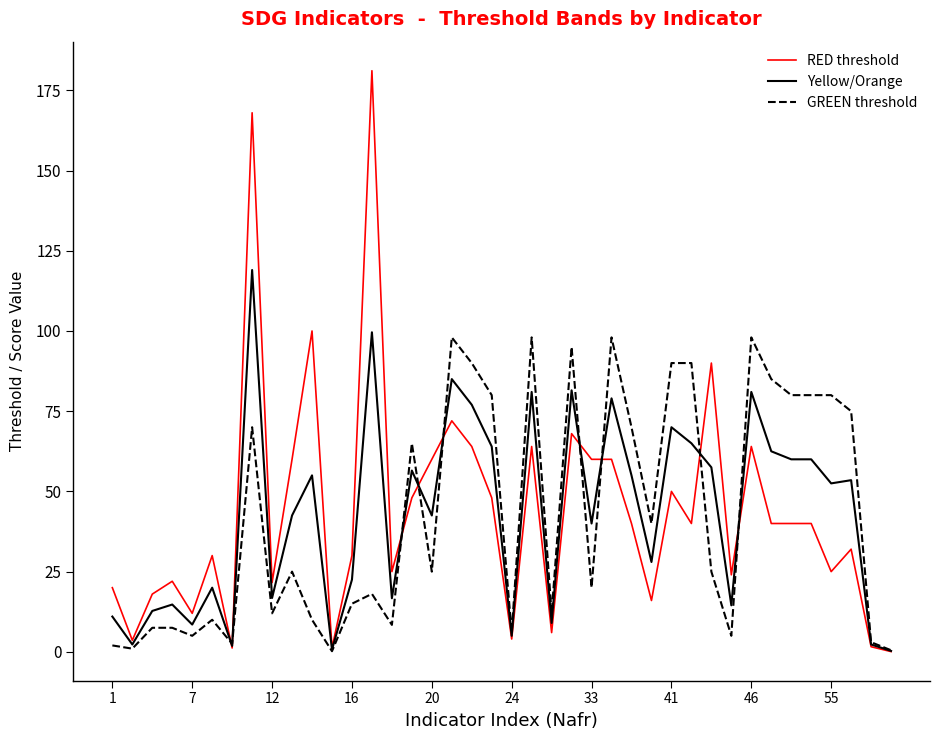

What is the greatest value displayed?

181.1